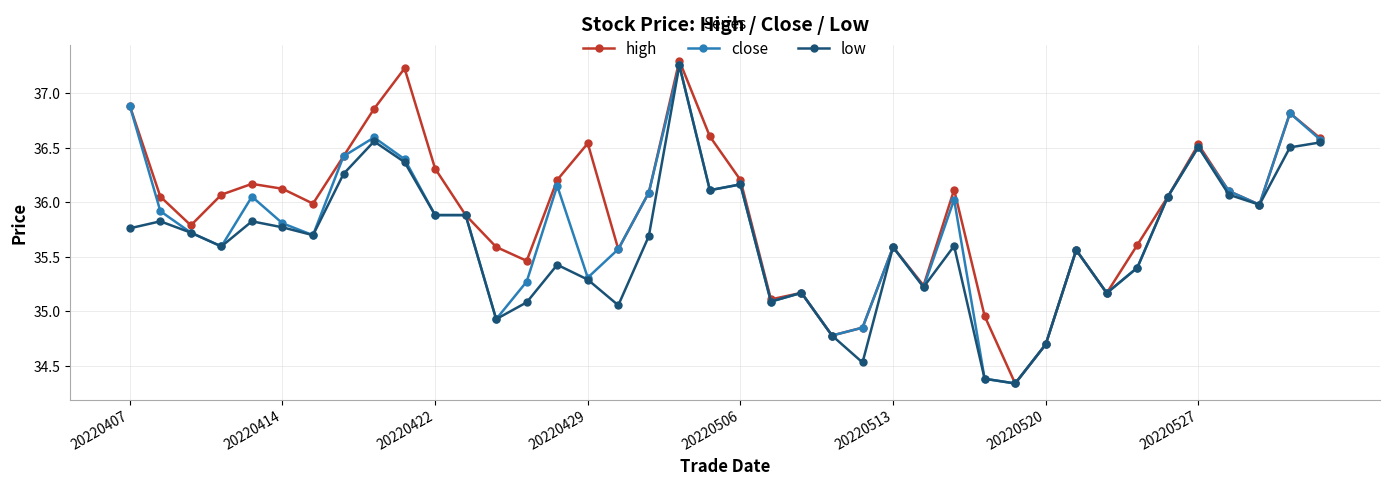

Which series has the widest spread of values?

high